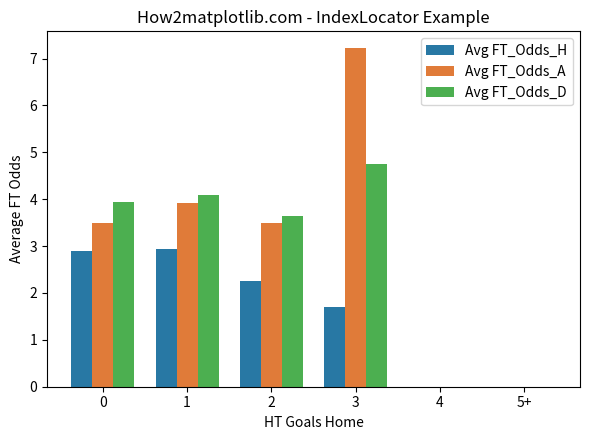

What is the spread (max minus min) of values at 3?

5.5